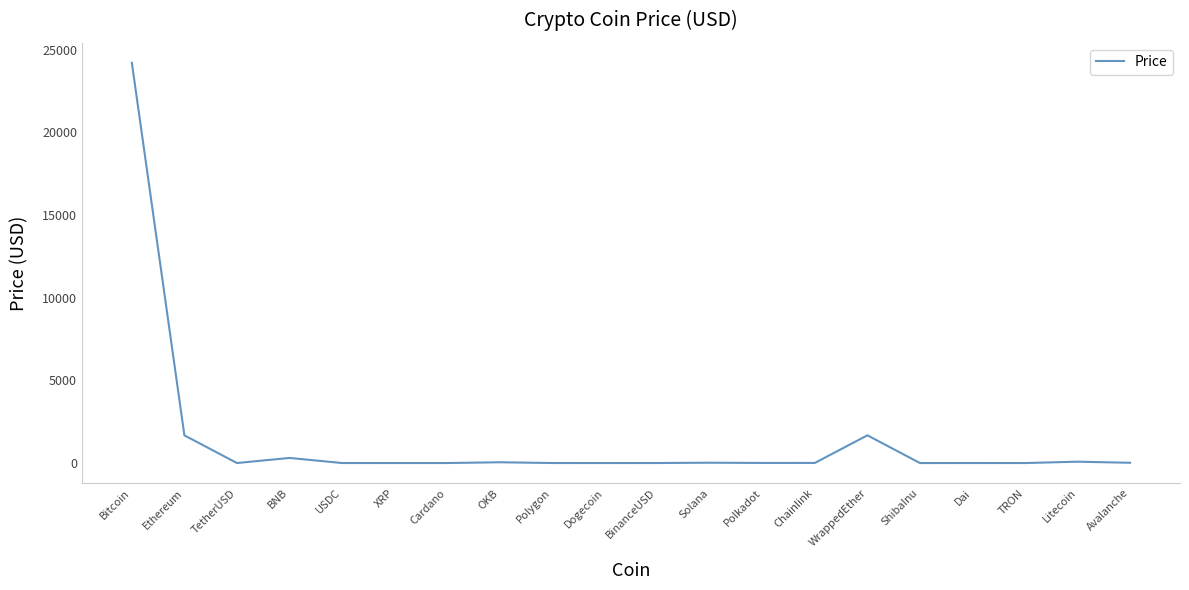

True or false: the data shows 24209.6 at Bitcoin.

True